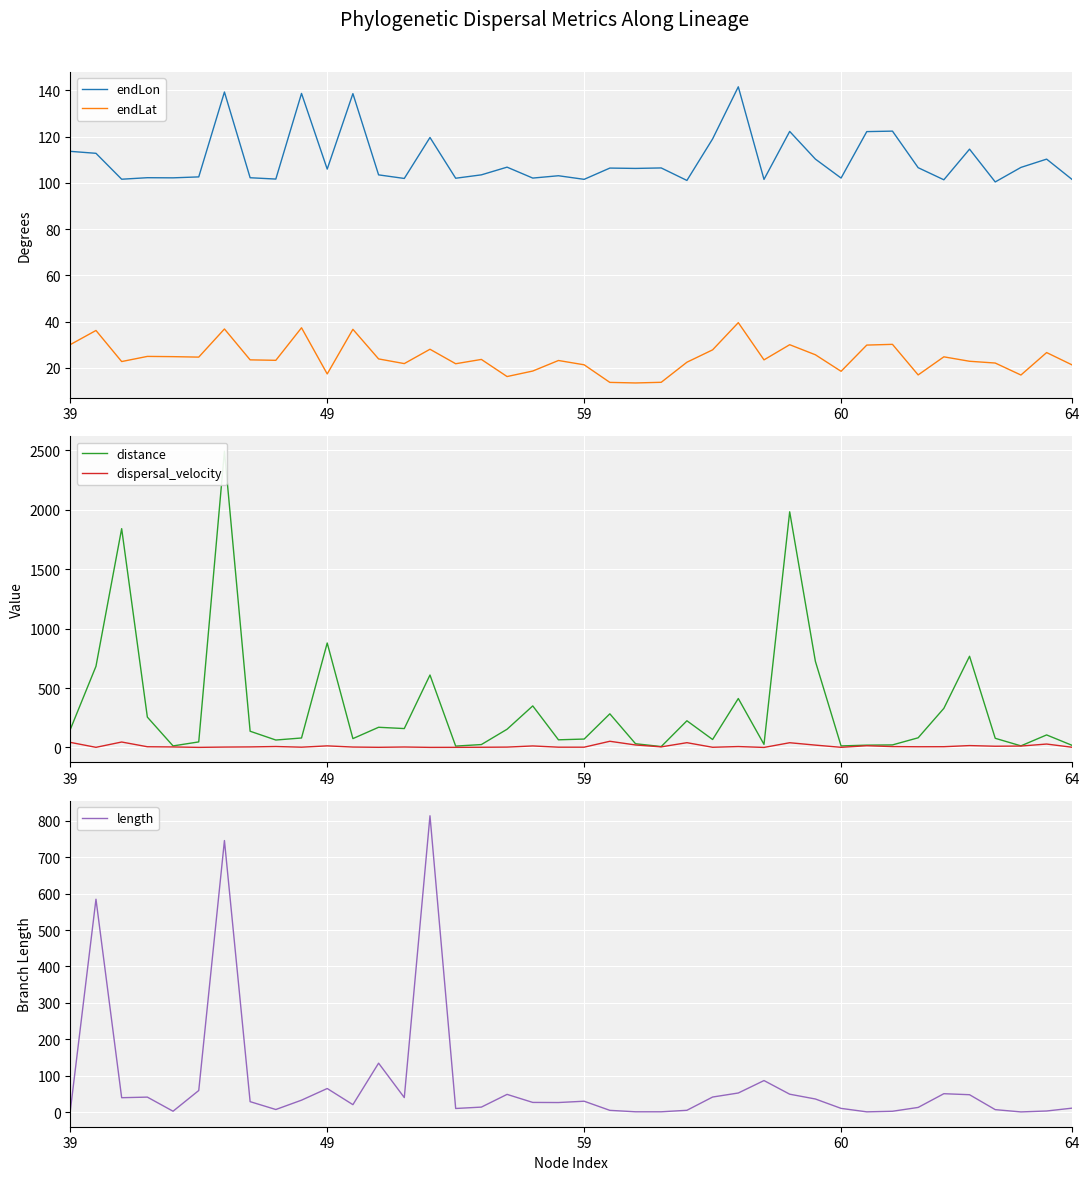

What is the lowest value of the endLat series?

13.5